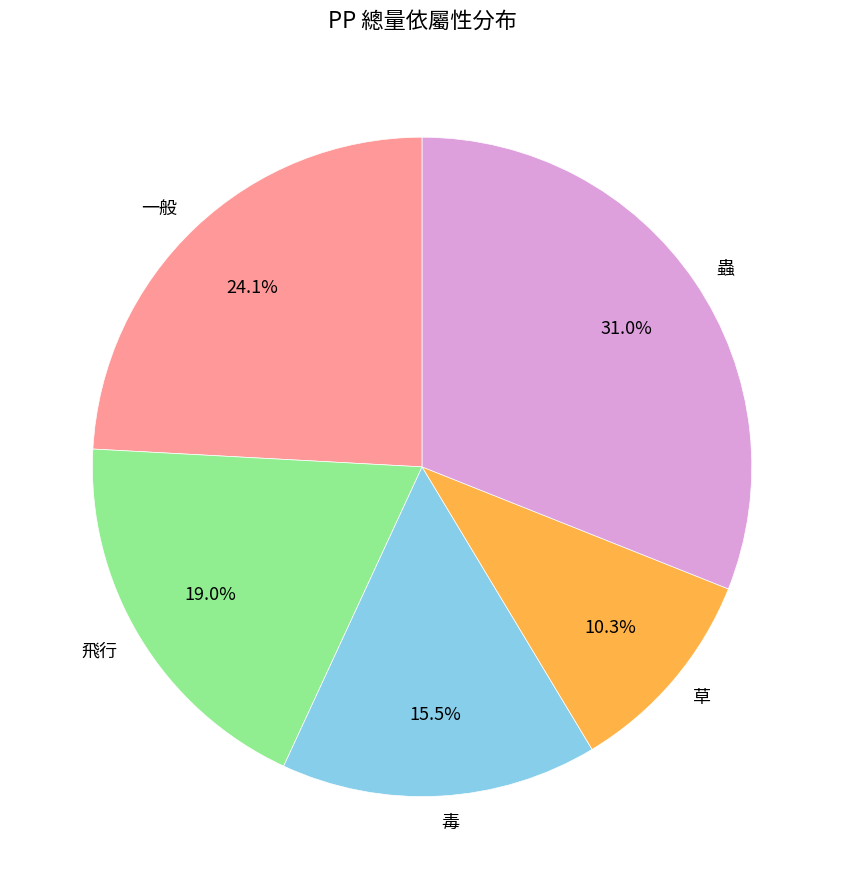

What percentage is the 蟲 slice, to the nearest percent?

31%